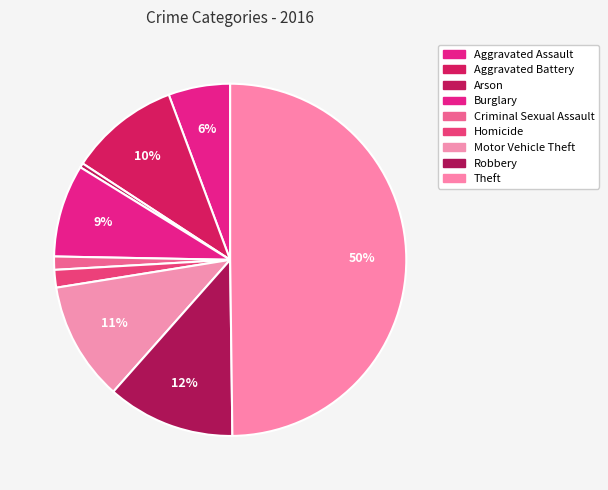

Is there a majority slice in this chart?

No